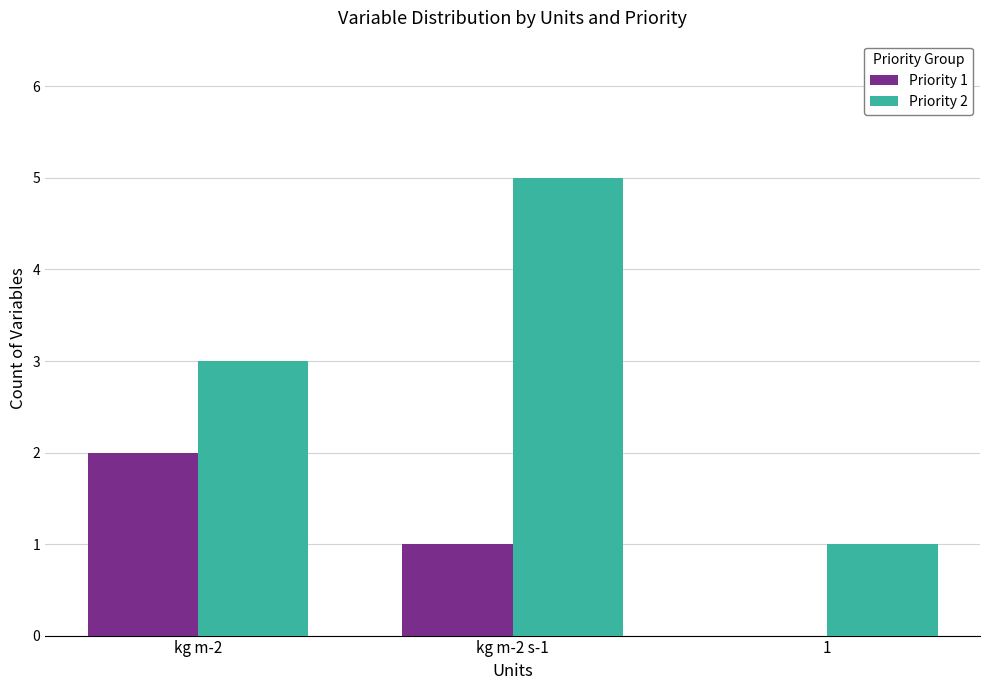

Reading right to left, extract all data points from this chart.

Priority 1: 1=0	kg m-2 s-1=1	kg m-2=2
Priority 2: 1=1	kg m-2 s-1=5	kg m-2=3